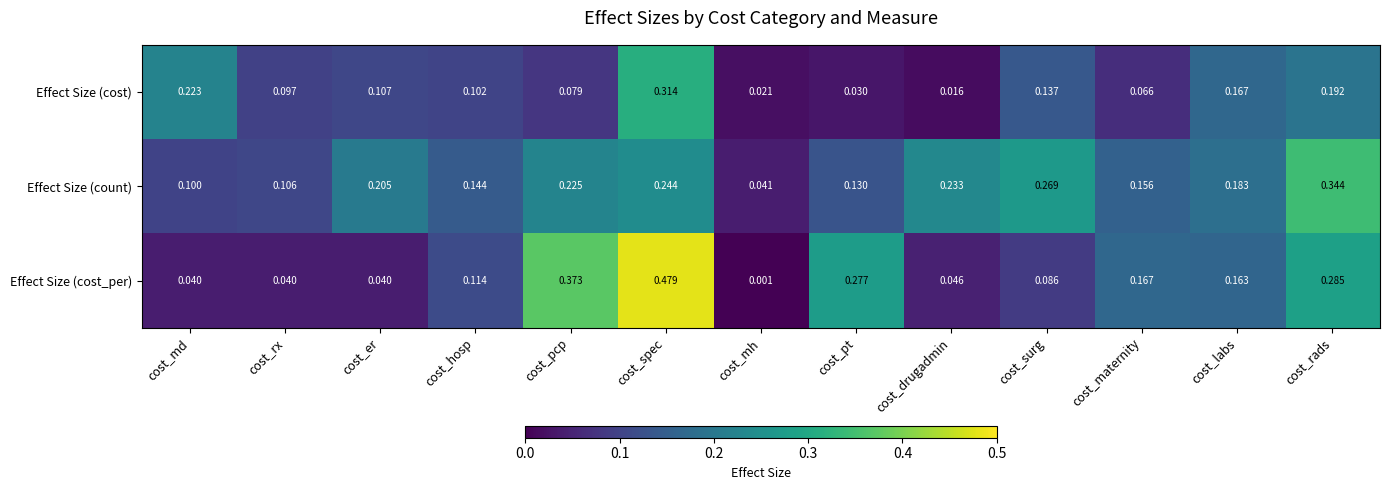

At which category is the sum across all series the highest?

cost_spec